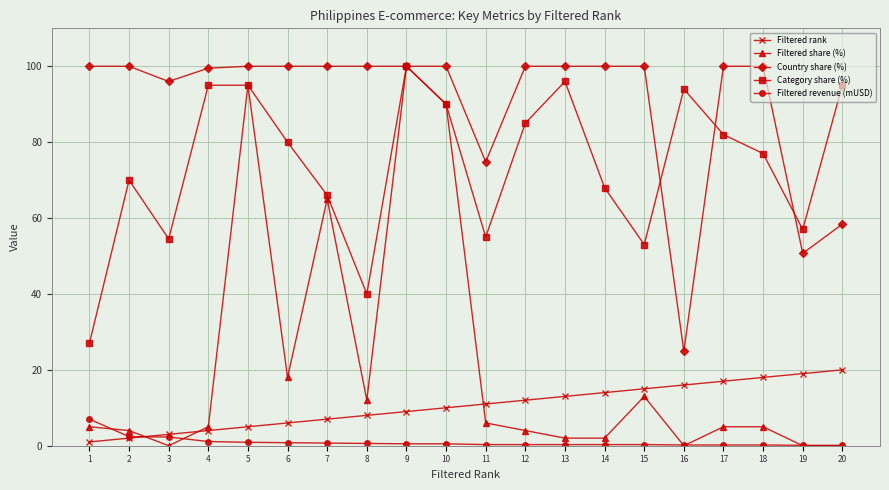

What is the average value of the Country share (%) series?

90.2